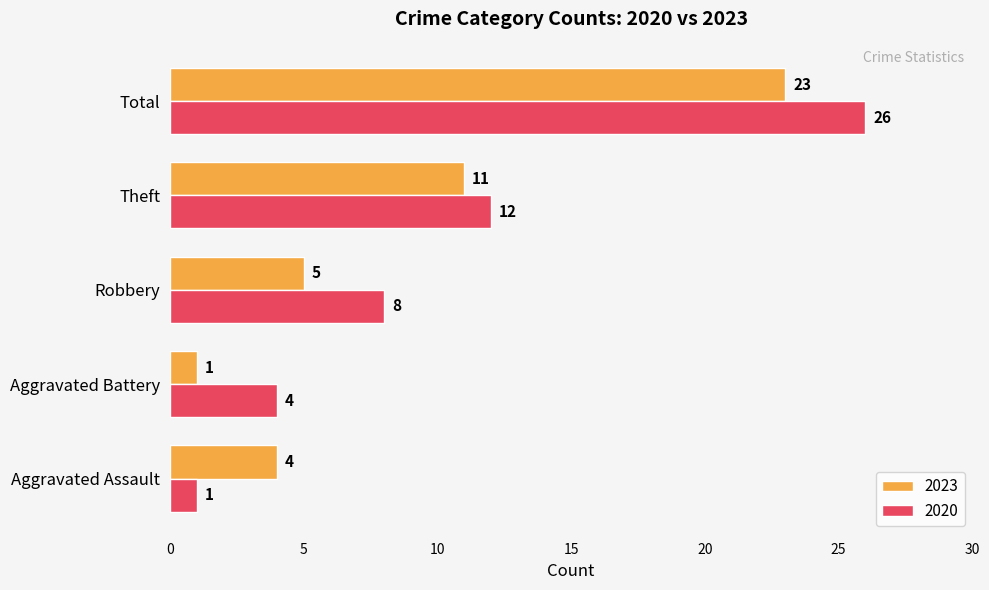

List the labels in order of 2020 value, smallest first.

Aggravated Assault, Aggravated Battery, Robbery, Theft, Total